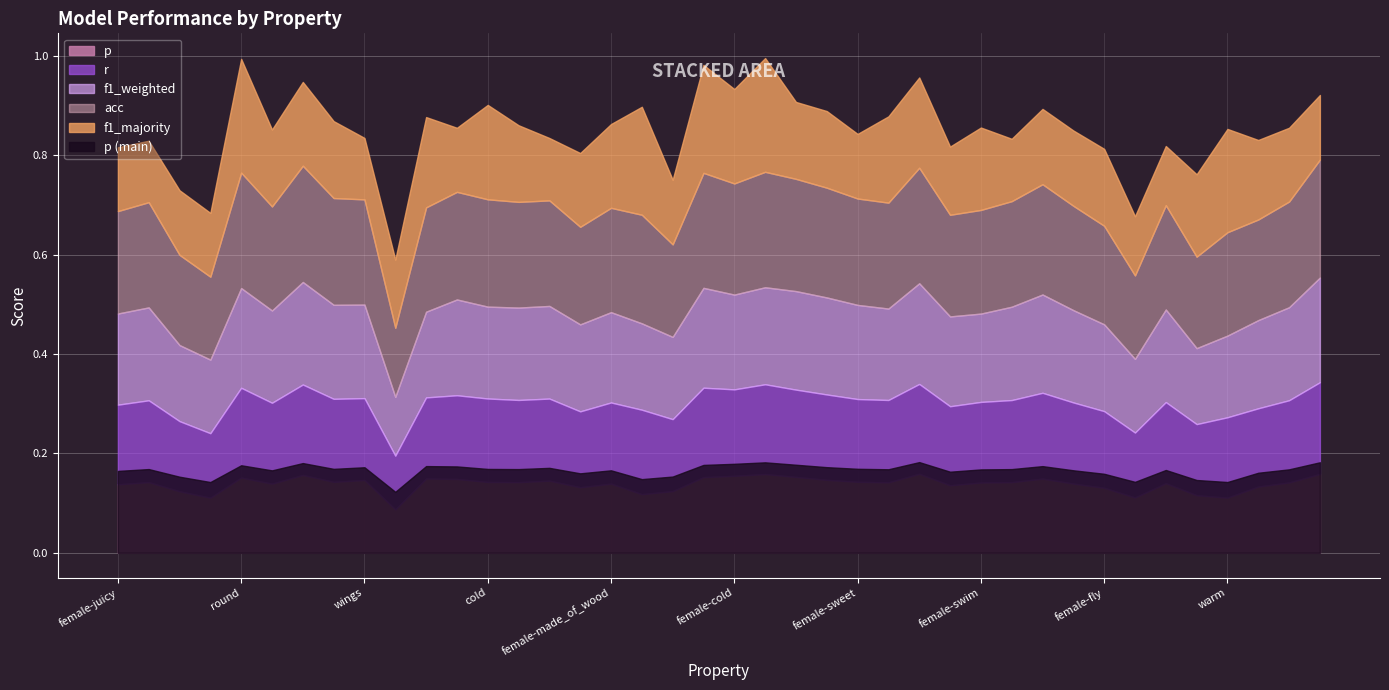

How many r values are between 0 and 1?

40